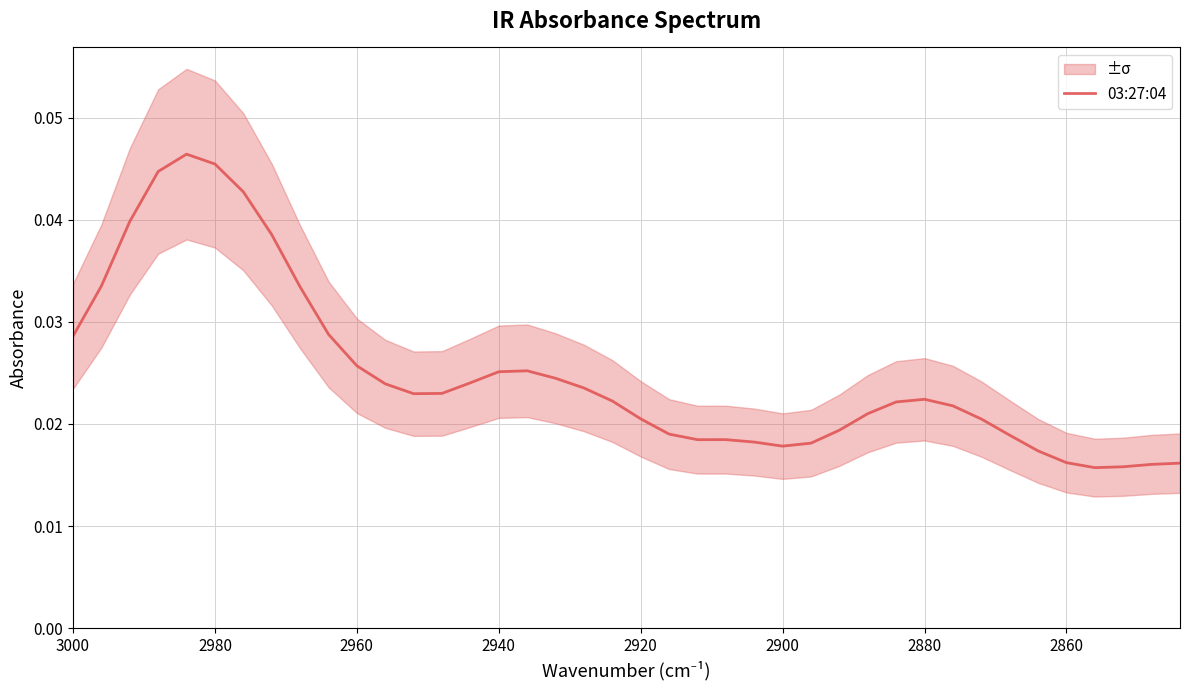

Count the values in the range 0 to 1.

40